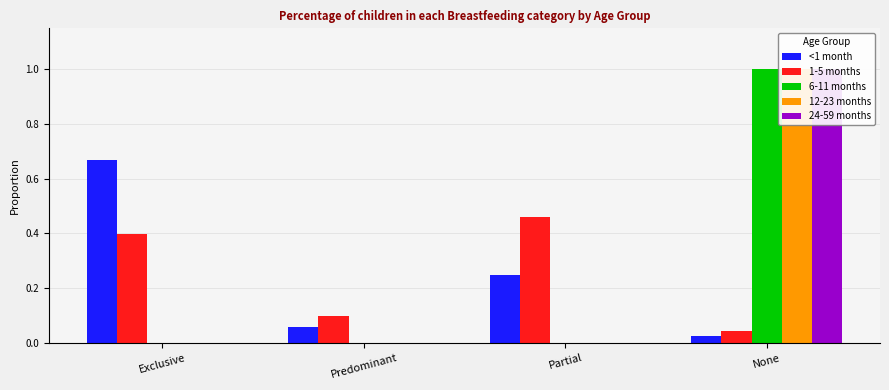

How many data points in 24-59 months are above 0?

1